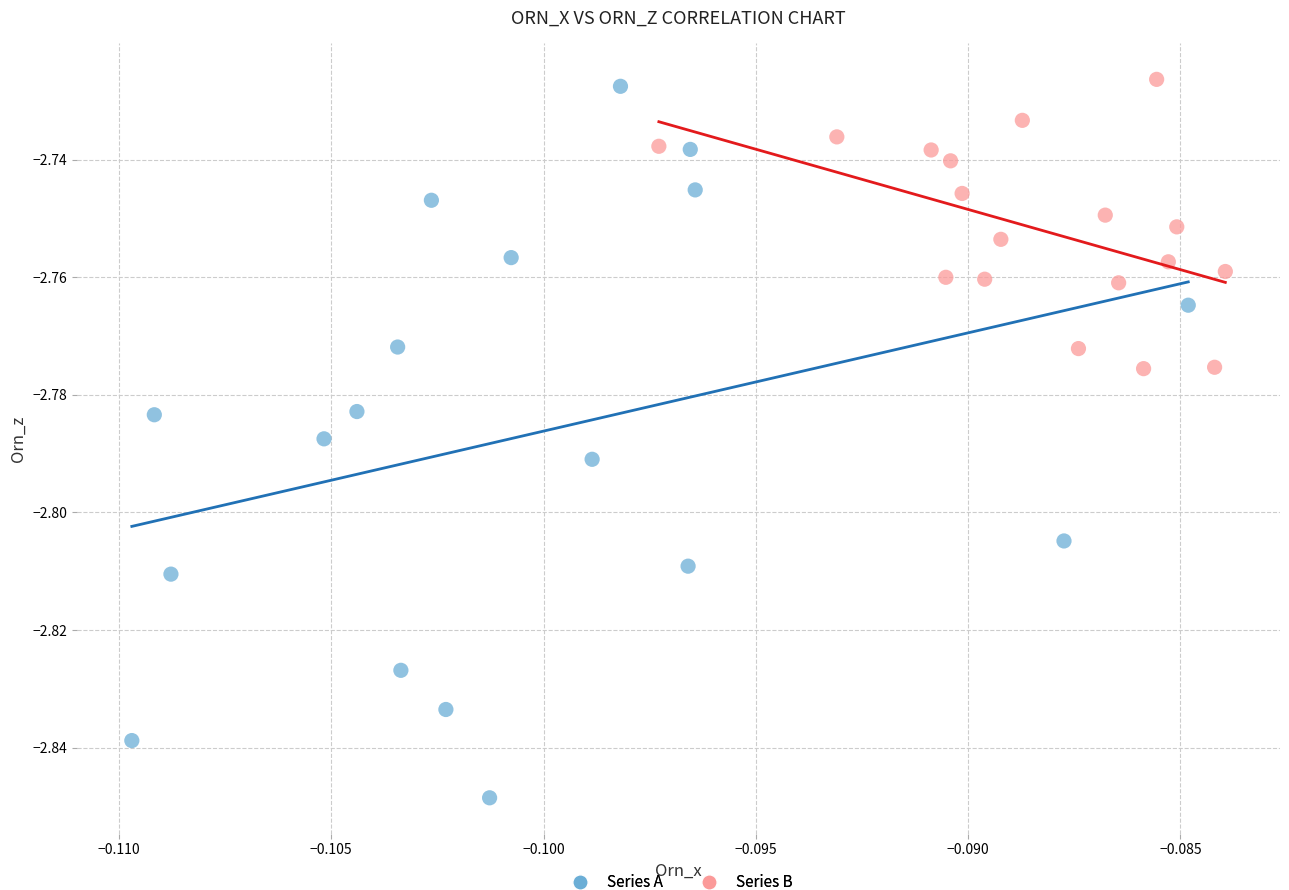

Which series contains the lowest Y value?

Series A